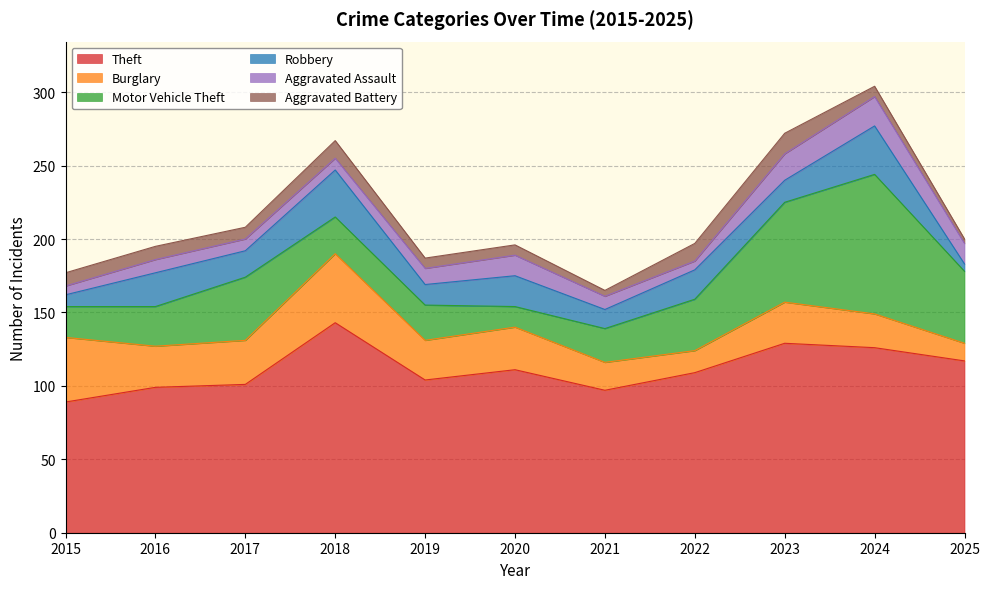

What is the difference between the second highest and second lowest values in the Aggravated Battery series?

8